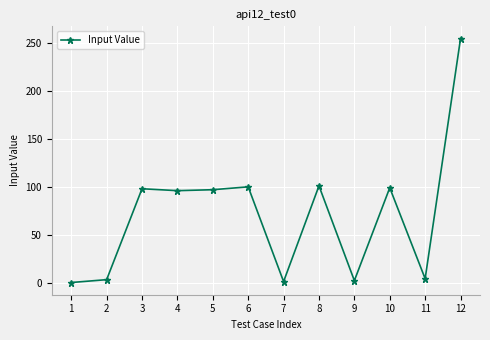

What is the sum of all values?

856